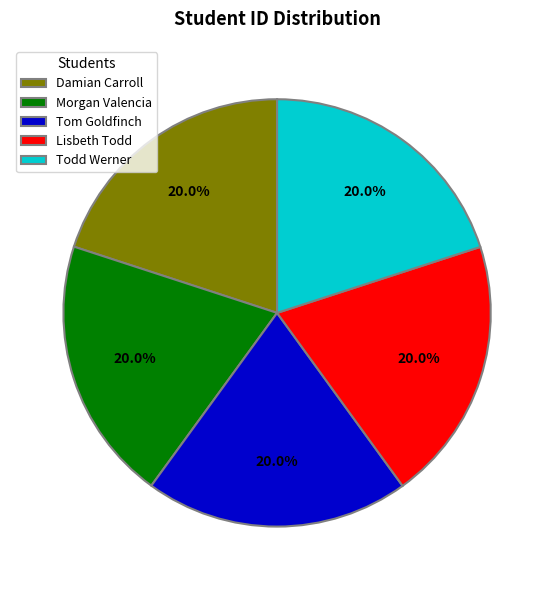

Approximately how many times larger is the value at Todd Werner compared to Damian Carroll?

1.0